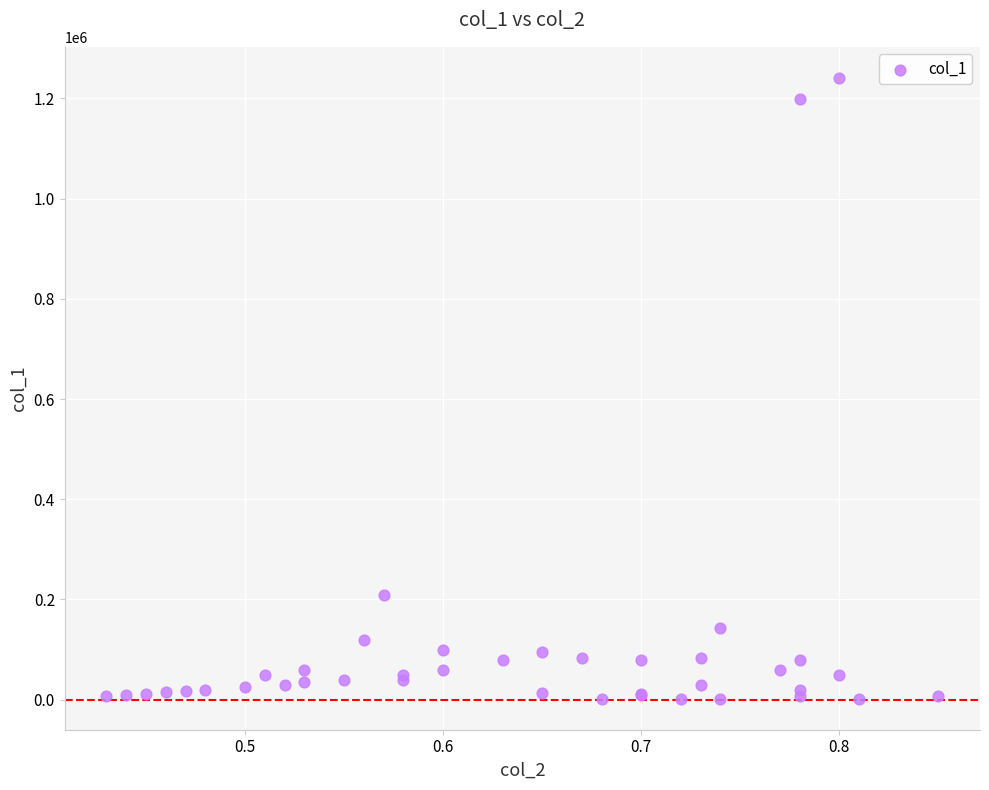

What Y value in the scatter plot is closest to 621500?

208000